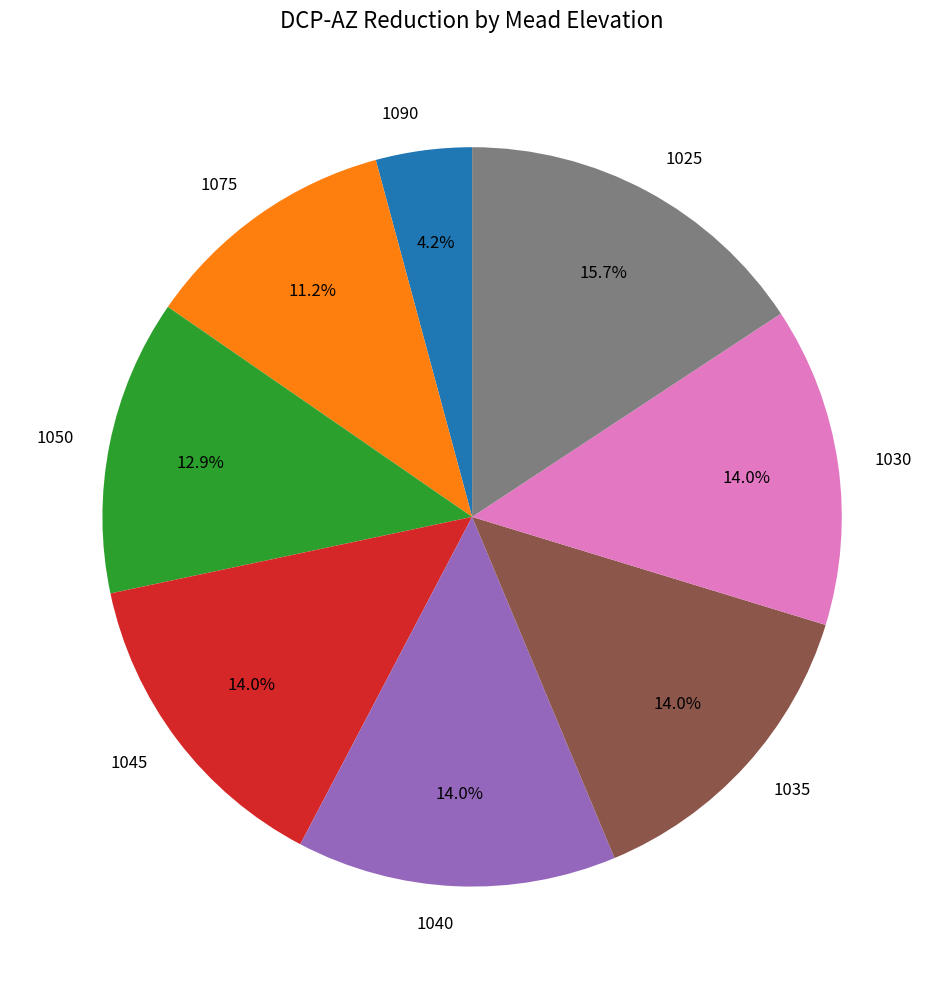

Between 1090 and 1075, which is larger?

1075